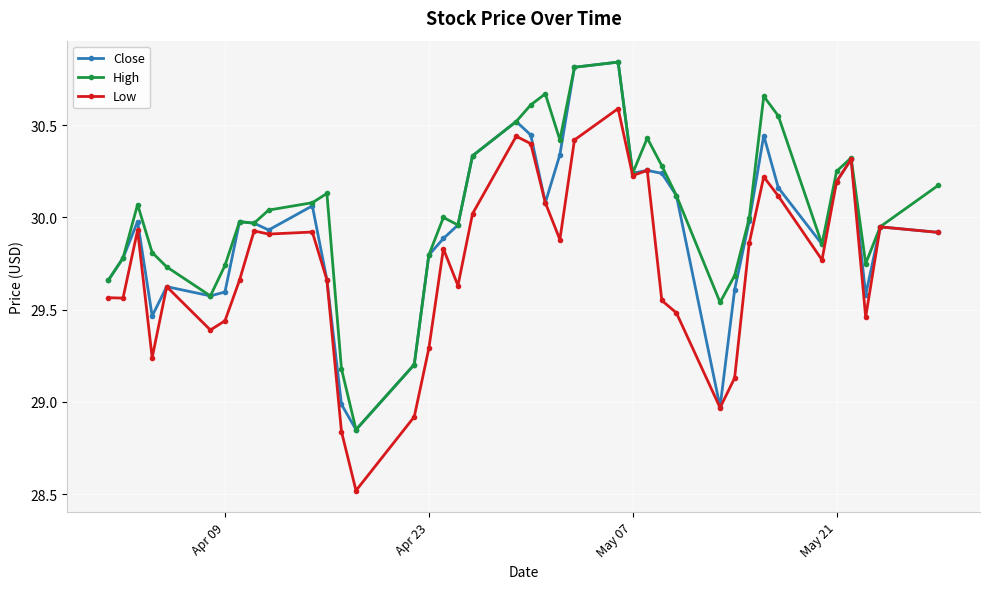

Rank the series by their average value, from highest to lowest.

High, Close, Low